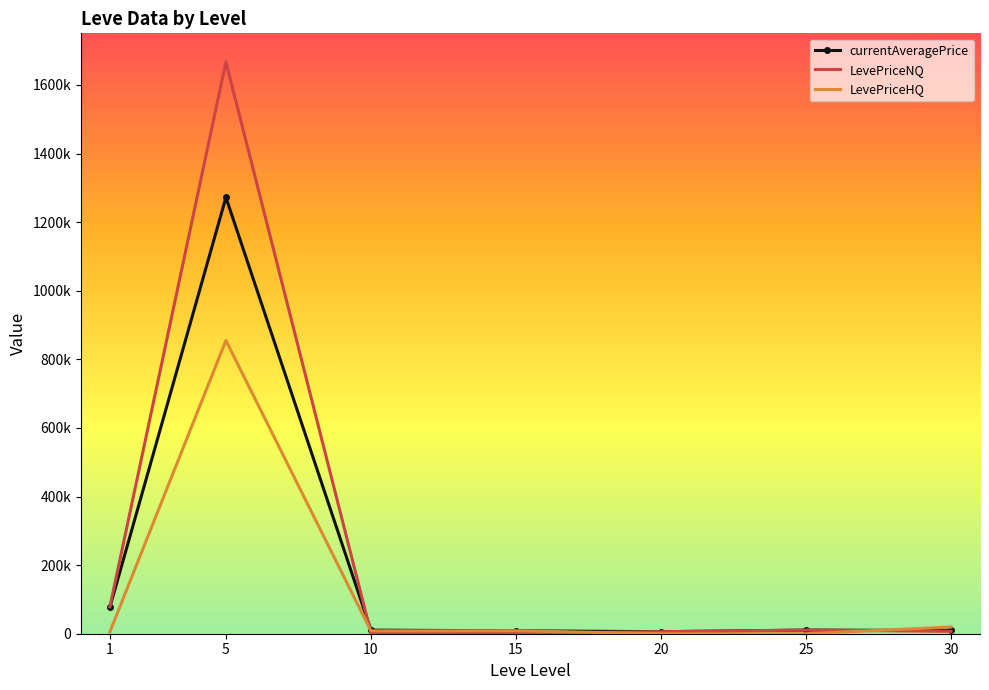

At which category does LevePriceHQ reach its first local peak?

5